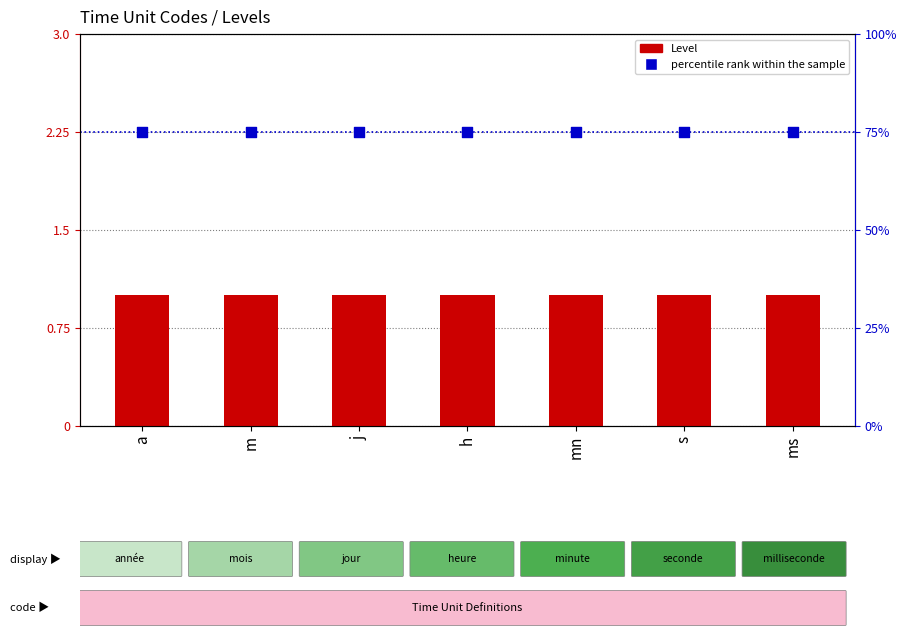

Is the value of Level at j greater than the value of percentile rank within the sample at h?

No